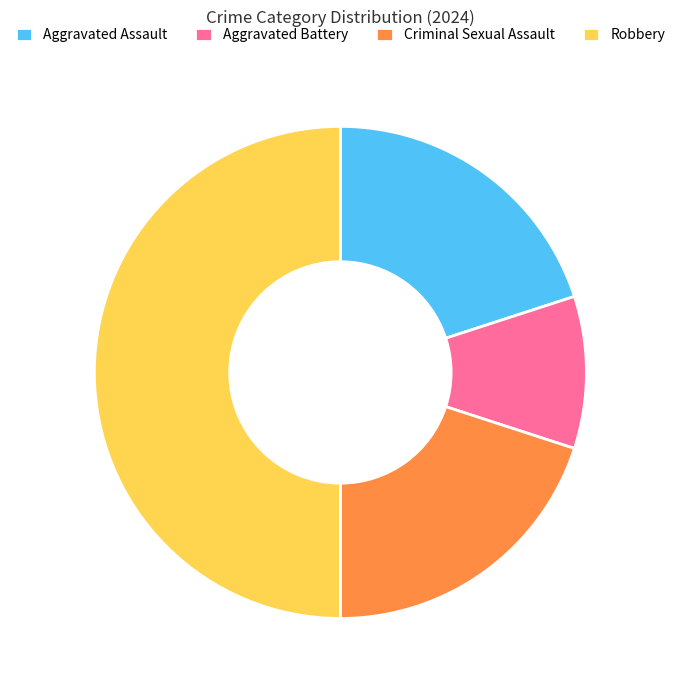

What is the ratio of the value at Aggravated Battery to the value at Aggravated Assault?

0.5